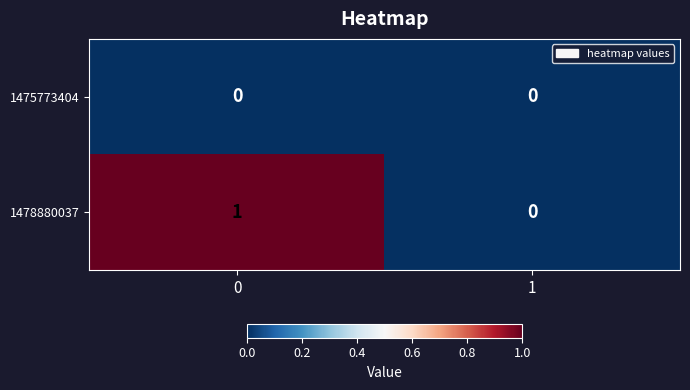

List the series in order of their peak value, lowest first.

1475773404, 1478880037